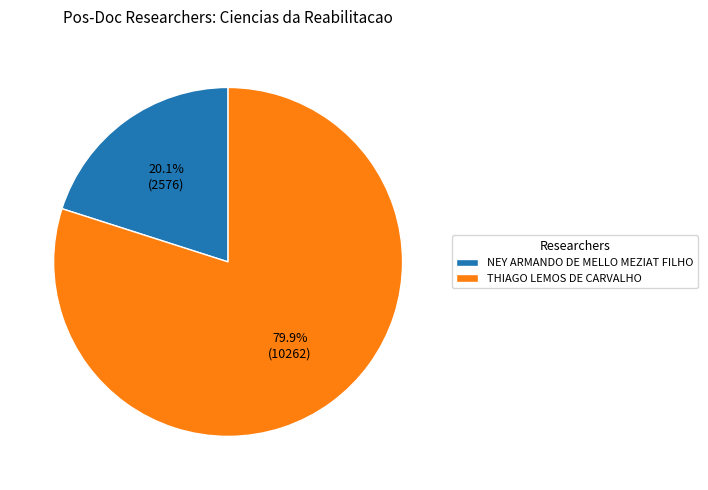

How many slices are in this pie chart?

2